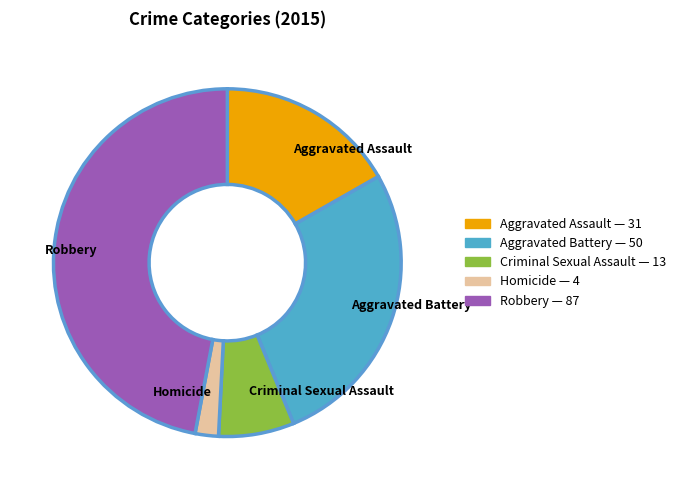

Do Homicide and Criminal Sexual Assault together represent more than half of the pie?

No